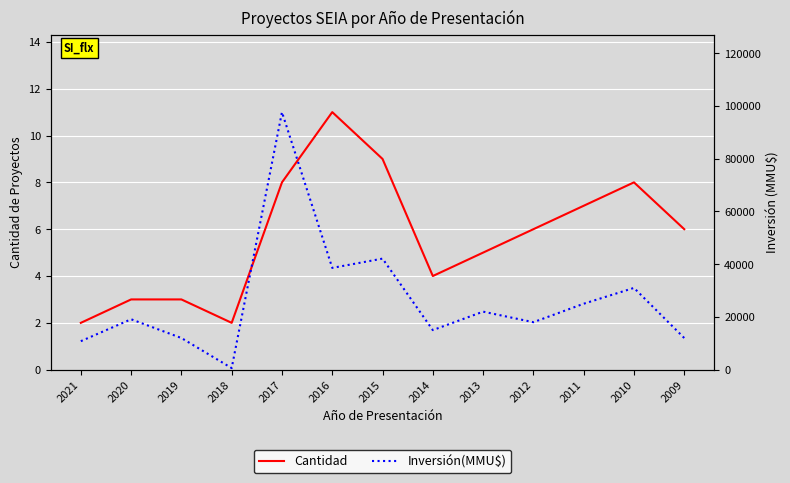

What is the sum of the Inversión(MMU$) values at 2020 and 2017?

116772